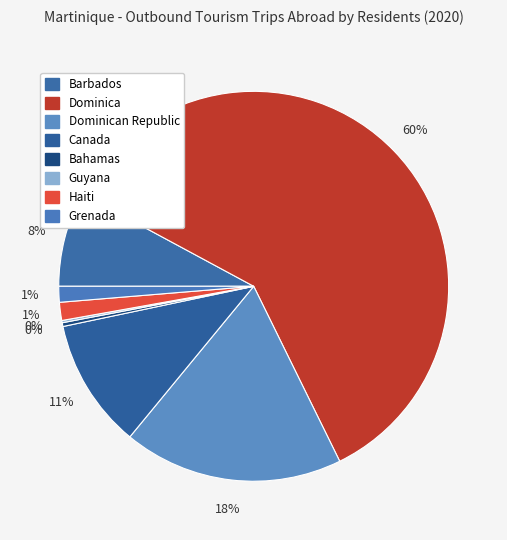

How many segments does this pie chart have?

8